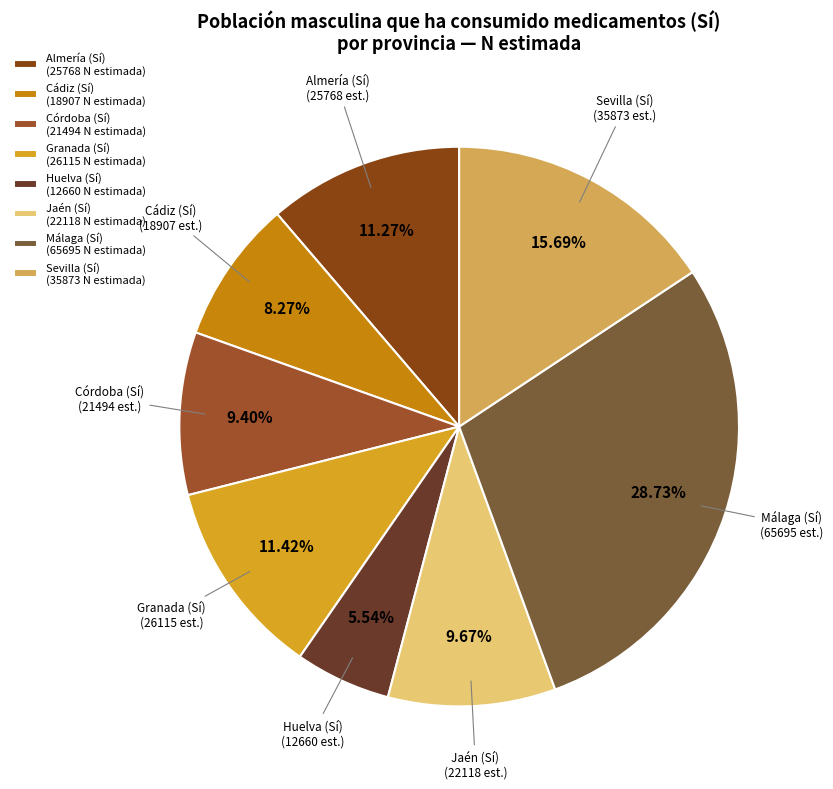

To the nearest percent, what is the average slice percentage?

12%